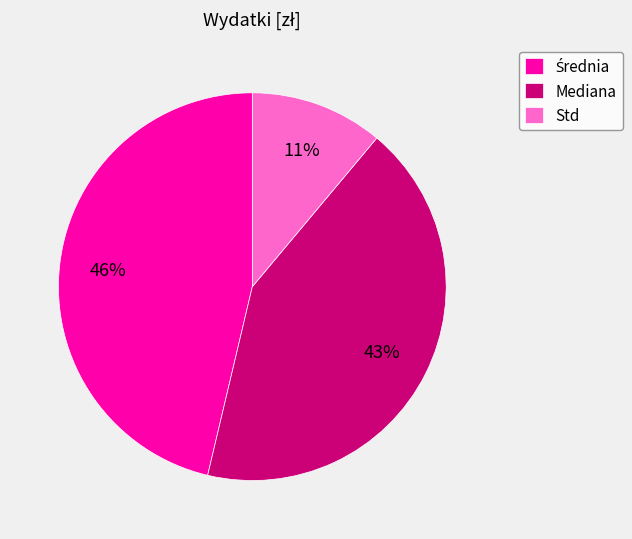

Does Std represent more than half of the total?

No